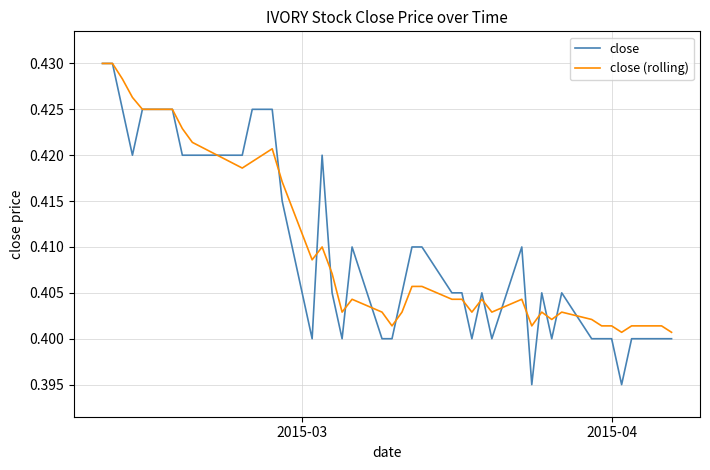

Which series has the widest spread of values?

close